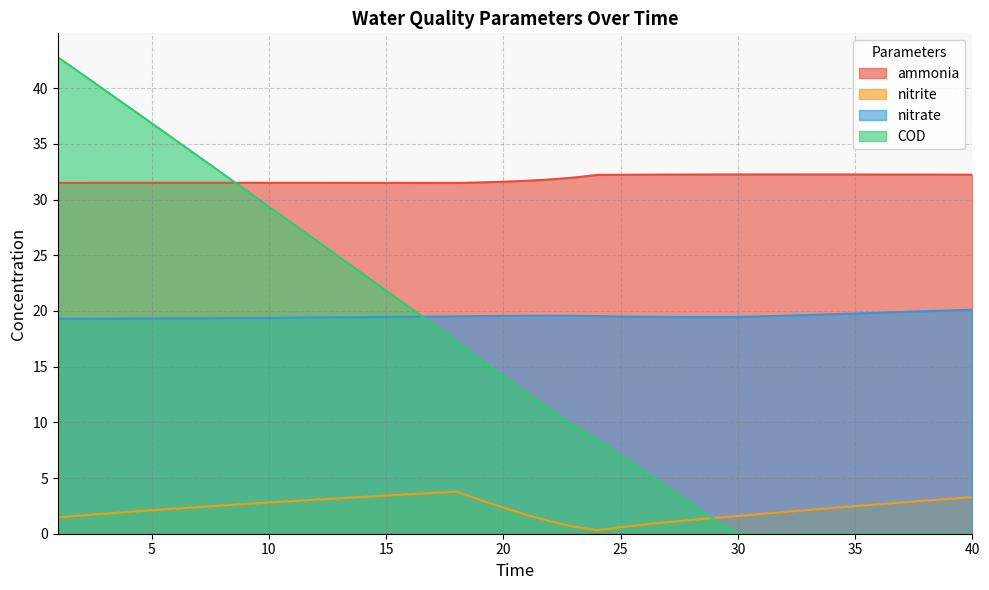

Which series has the largest total across all categories?

ammonia